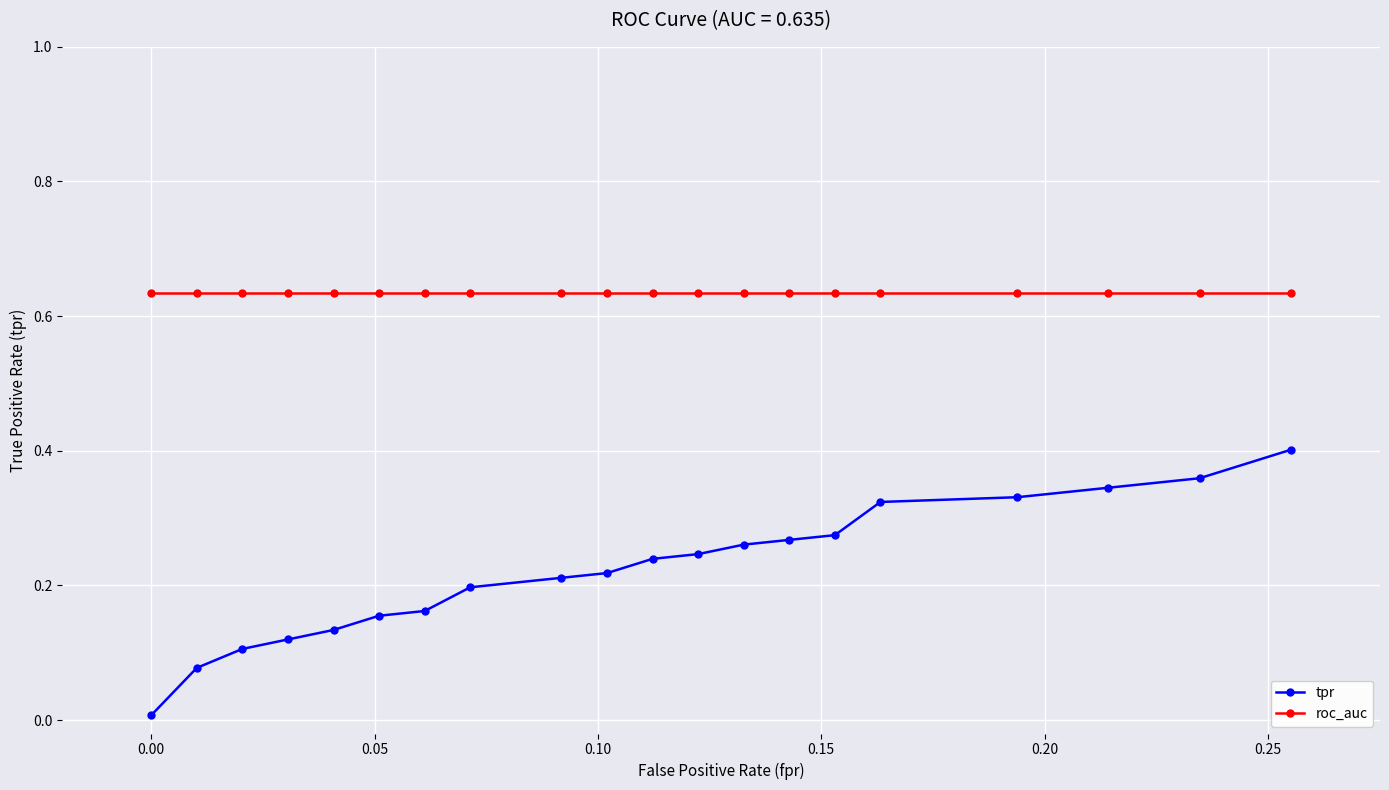

True or false: tpr and roc_auc intersect in this chart.

False